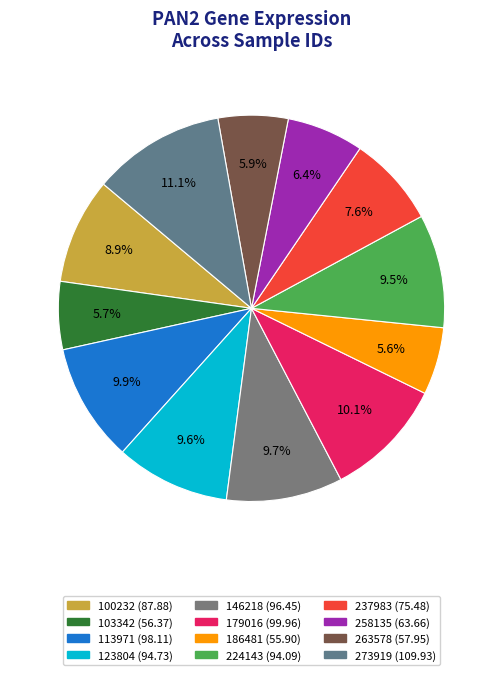

What percentage is NOT represented by 146218?

90.3%